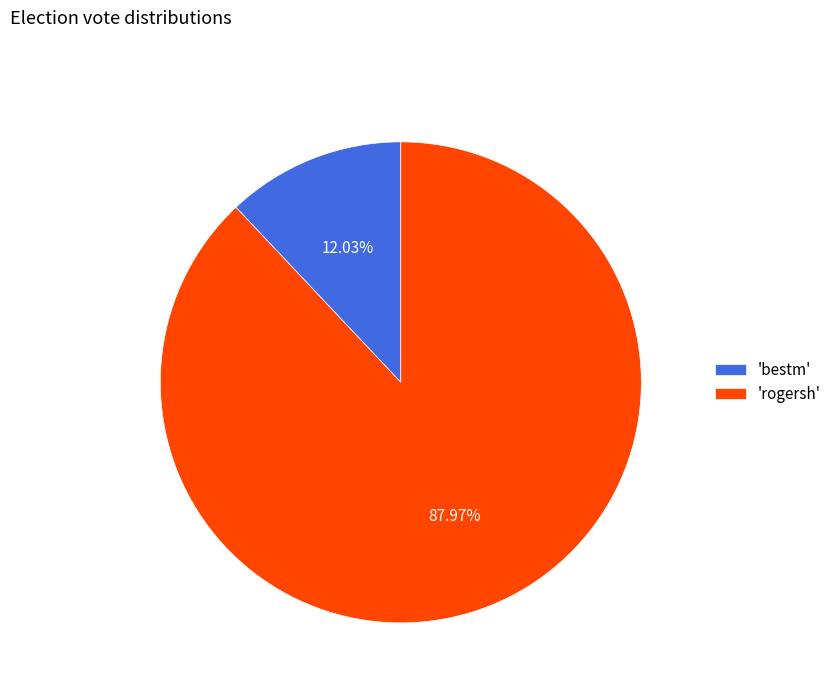

Combined, do 'rogersh' and 'bestm' account for over 50%?

Yes